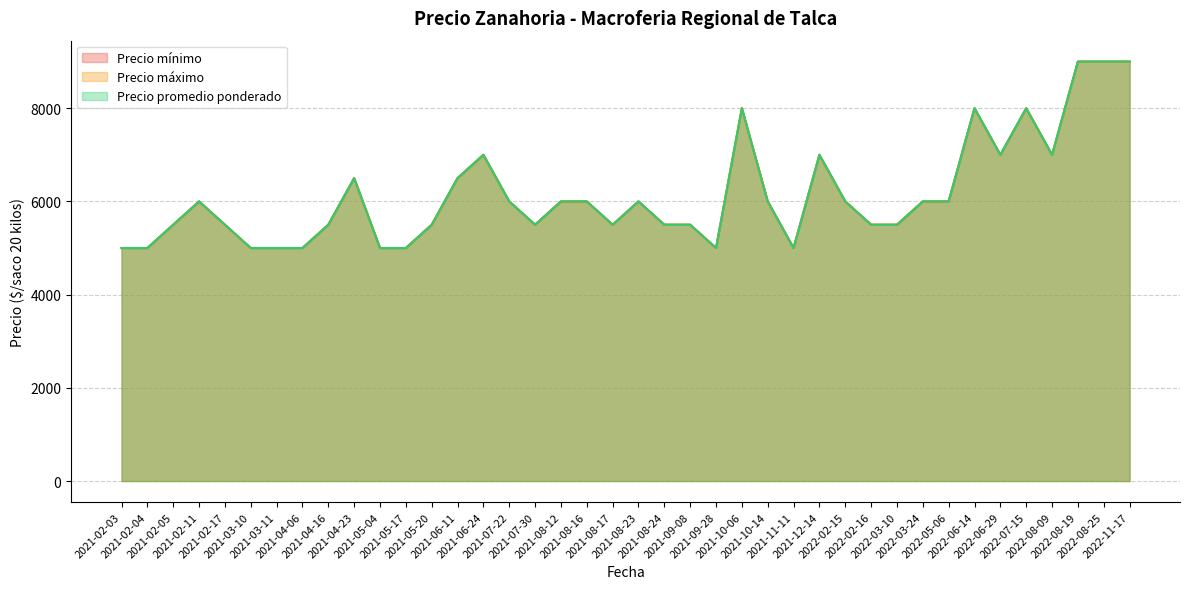

Between 2022-06-14 and 2022-08-09, which series saw the biggest shift?

Precio mínimo